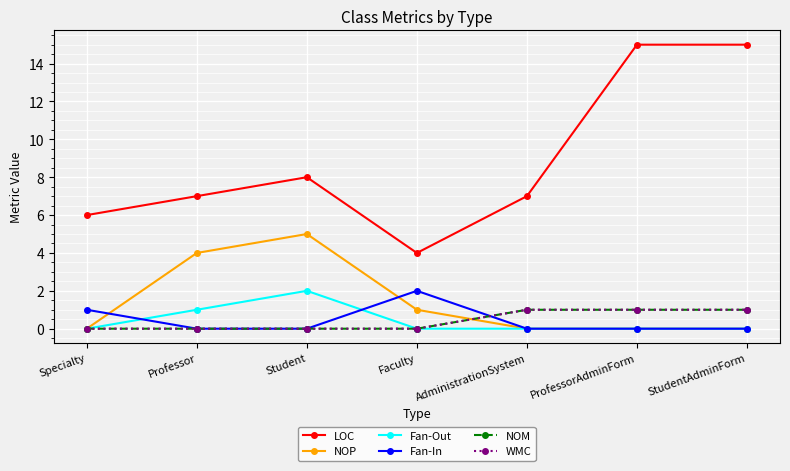

How many interior local peaks does the NOP series have?

1